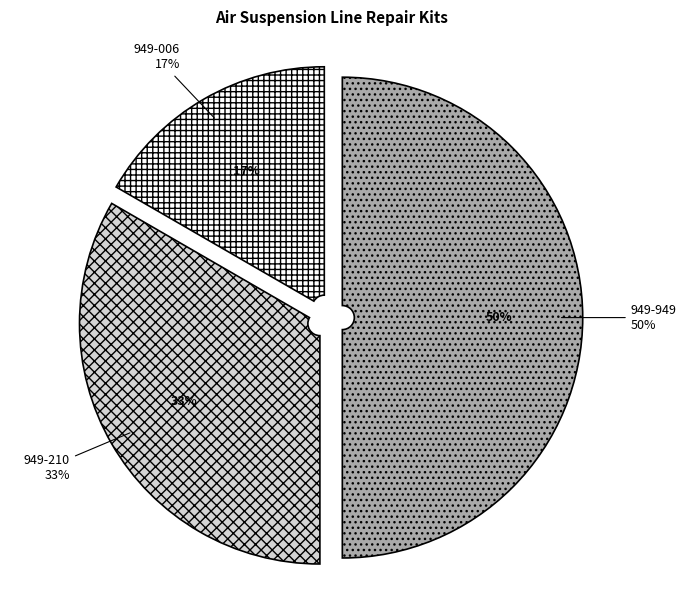

What percentage is the 949-949 slice, to the nearest percent?

50%